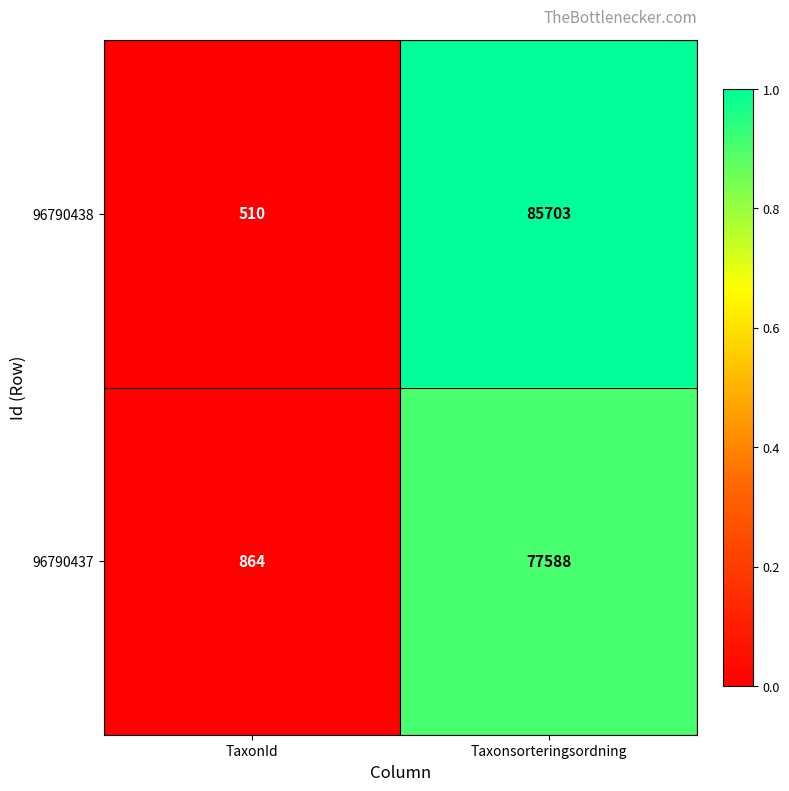

Which label corresponds to the largest value in the chart?

Taxonsorteringsordning